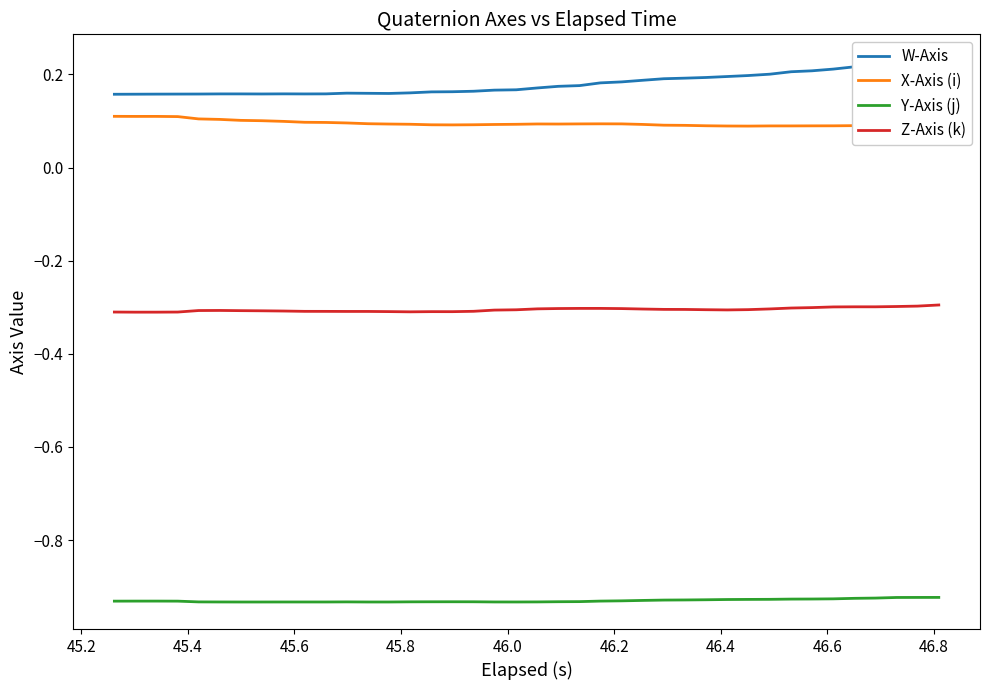

What is the value of the Y-Axis (j) point at the 22nd from the left?

-0.9